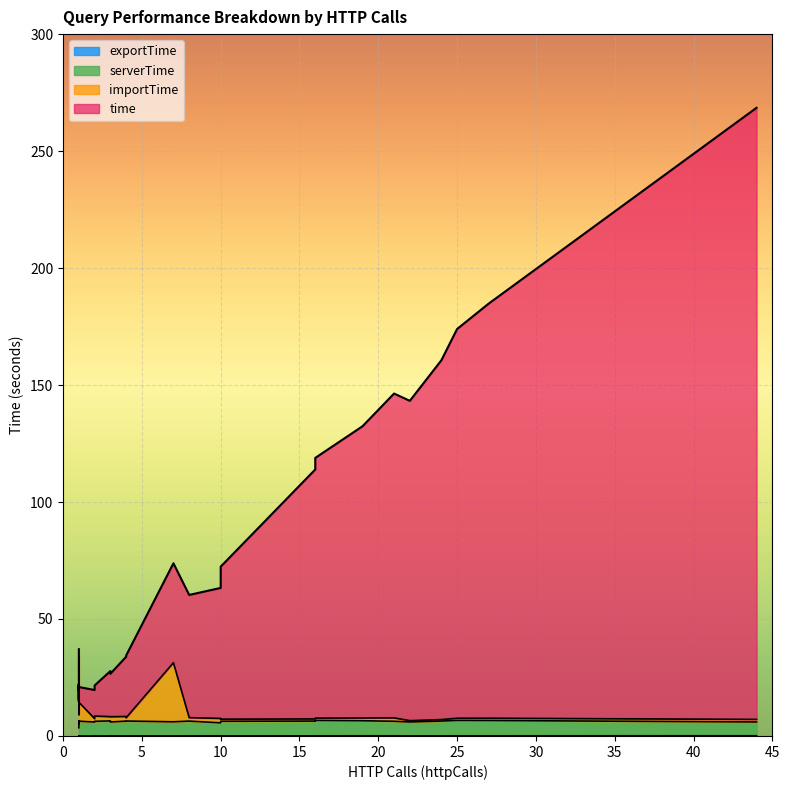

At which category is the sum across all series the highest?

44